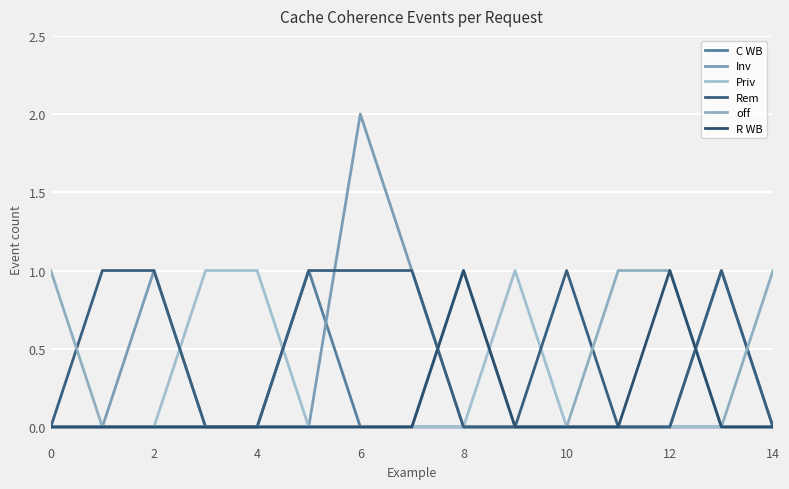

At how many categories does at least one series exceed 0?

15